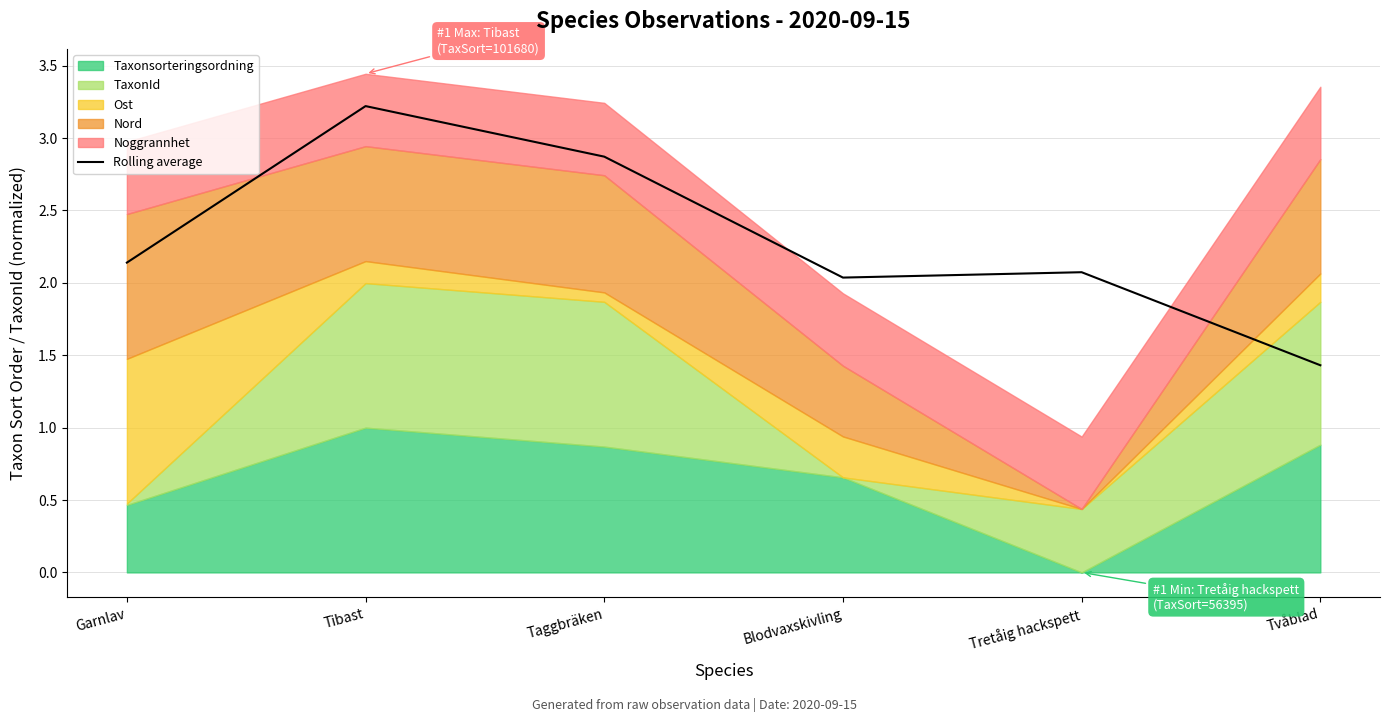

True or false: the data shows 0.6 at Tretåig hackspett.

False